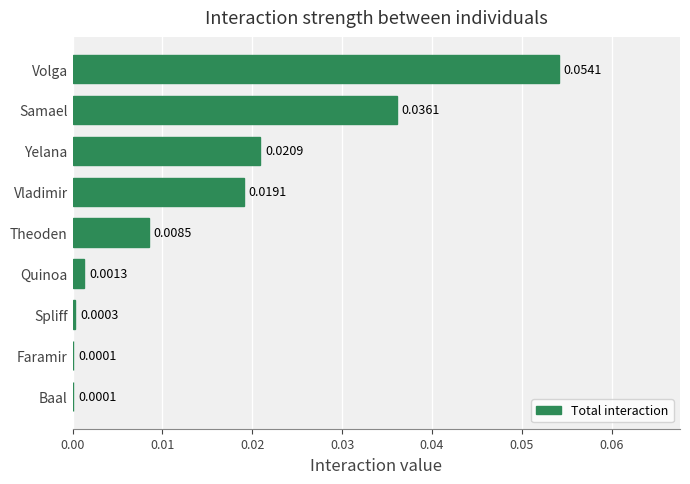

How many data points does each series have?

9